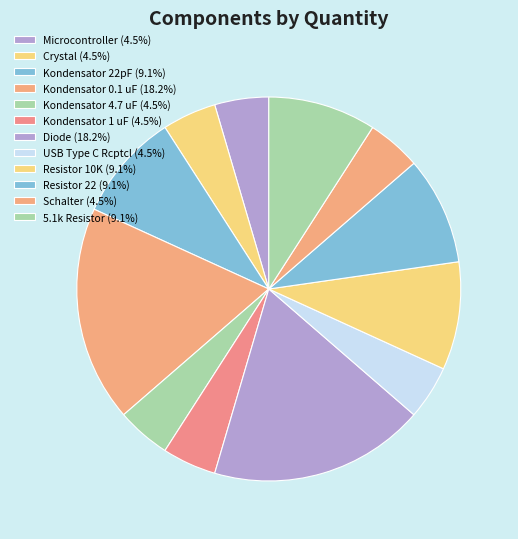

How many slices are in this pie chart?

12